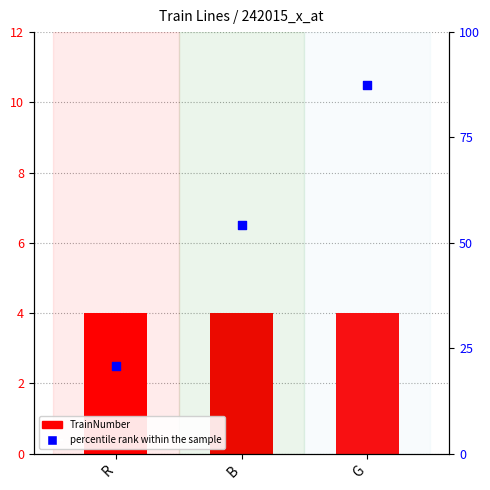

Which series has the largest Y range (max minus min)?

percentile rank within the sample